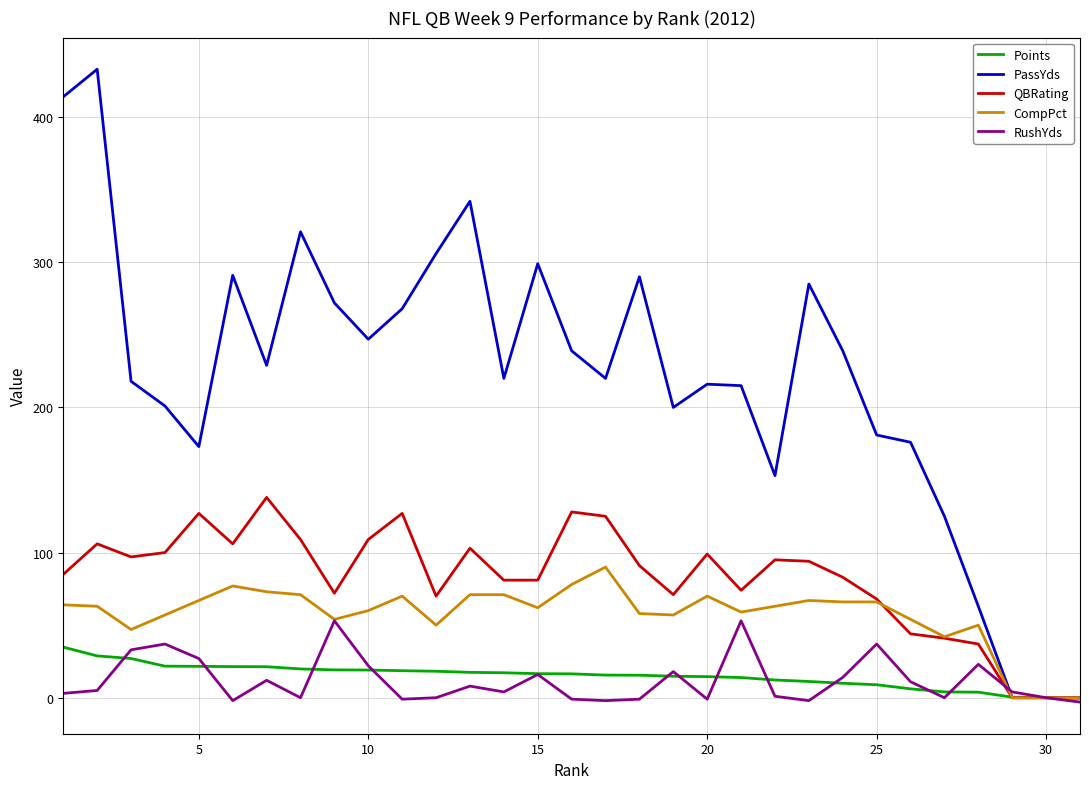

True or false: RushYds and PassYds cross at least once.

True